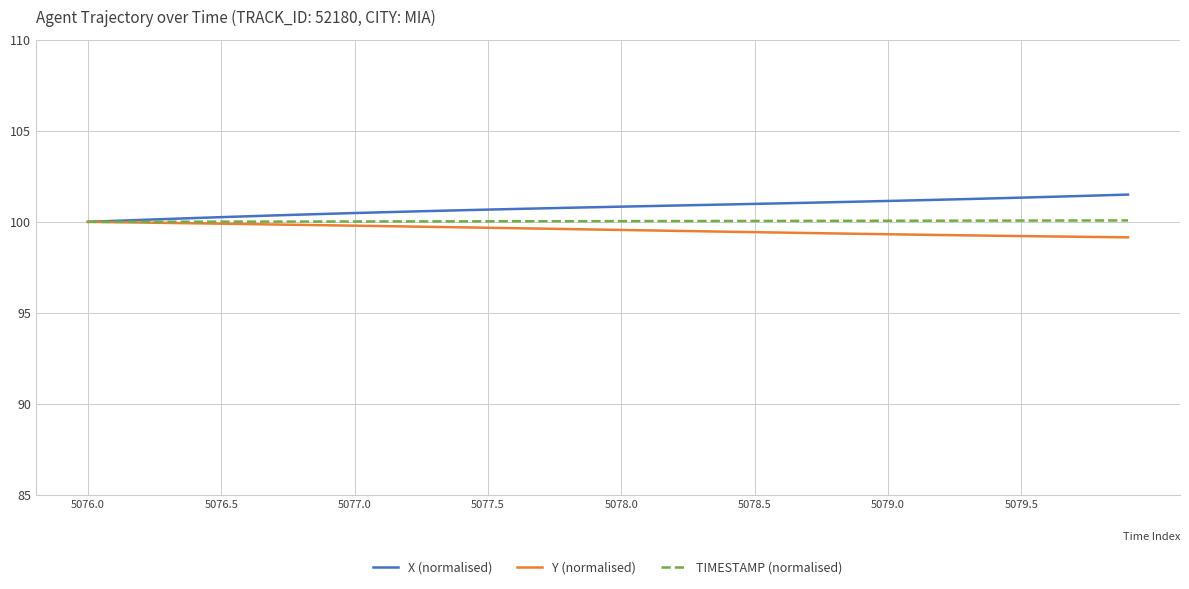

What is the maximum value for TIMESTAMP (normalised)?

100.1